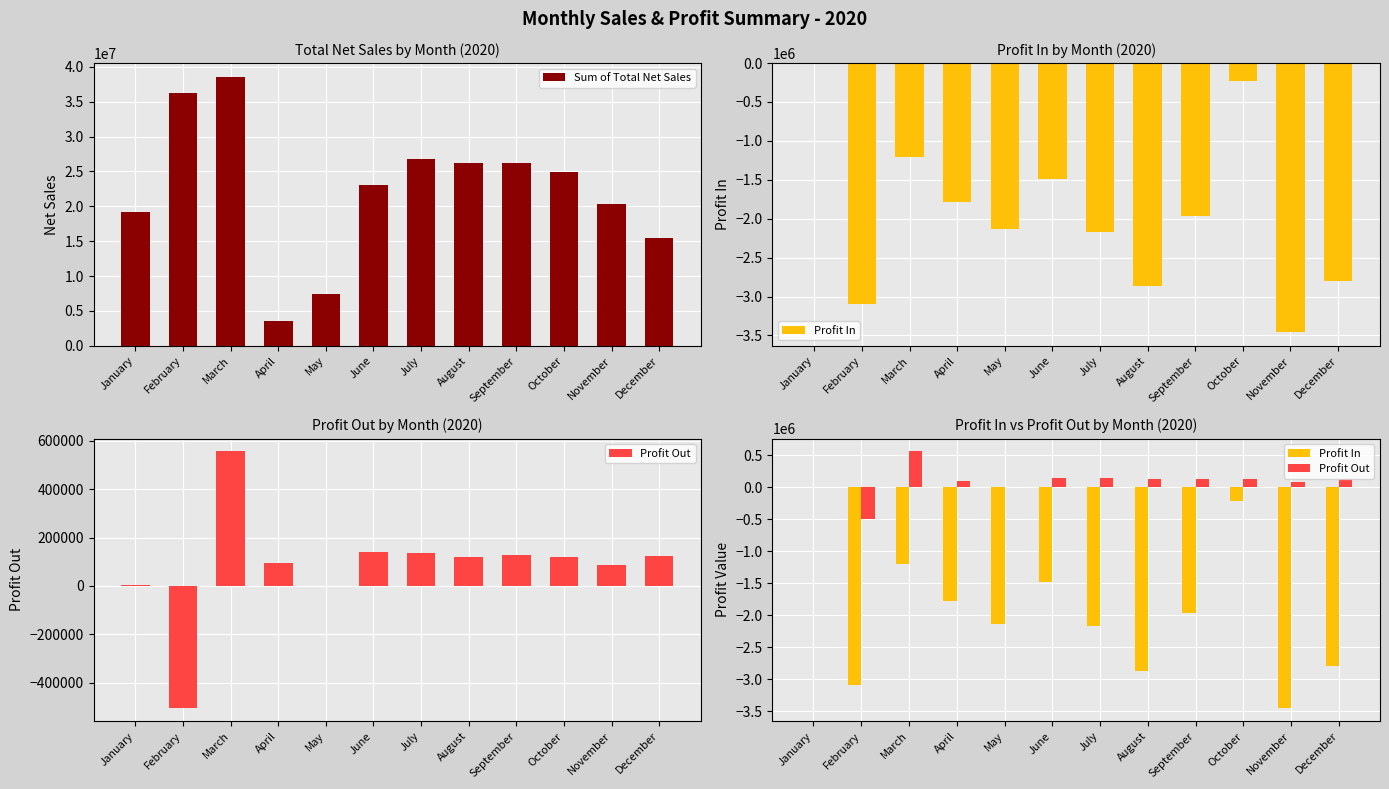

What is the sum of all Profit In values?

-23208745.4